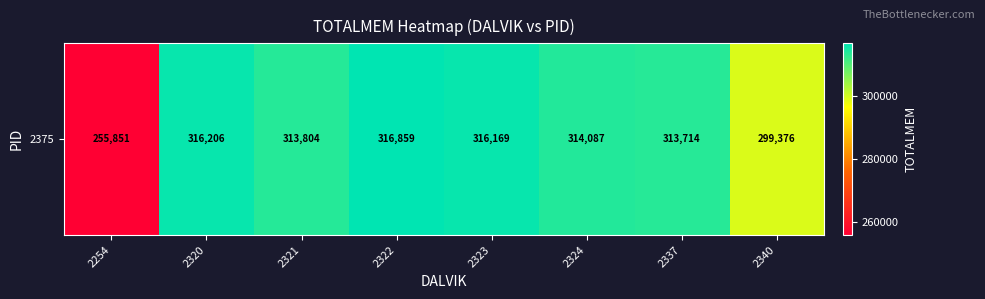

Rank the categories by value from lowest to highest.

2254, 2340, 2337, 2321, 2324, 2323, 2320, 2322